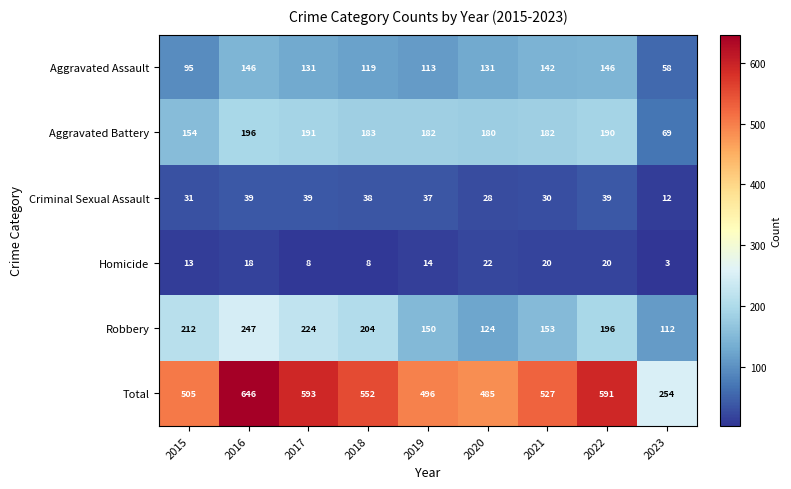

At which category is the sum across all series the highest?

2016